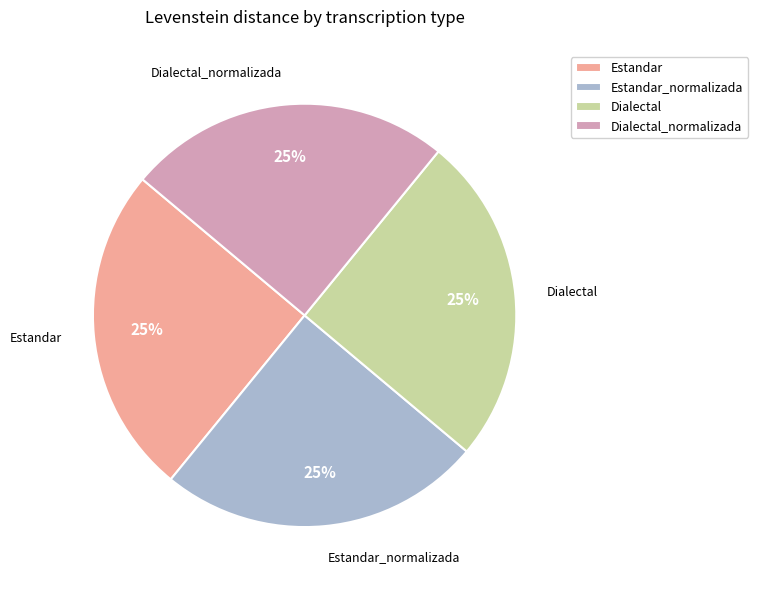

Does Dialectal represent more than half of the total?

No